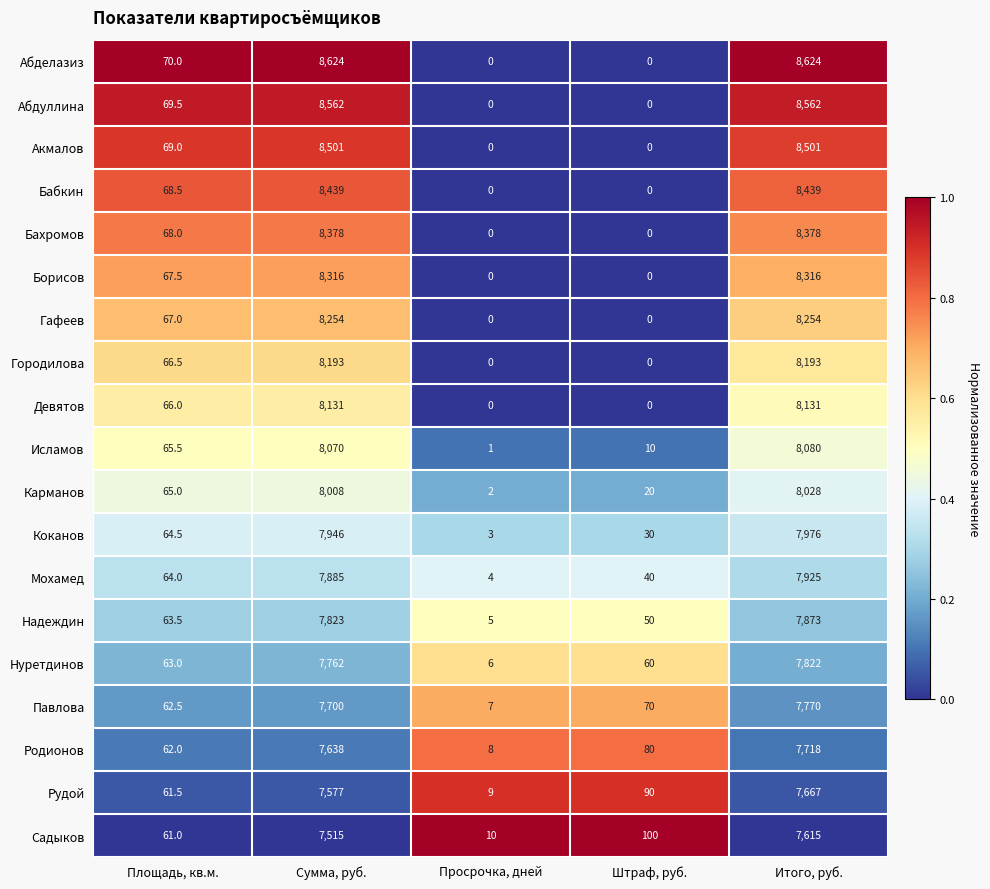

How many distinct data groups are displayed?

19